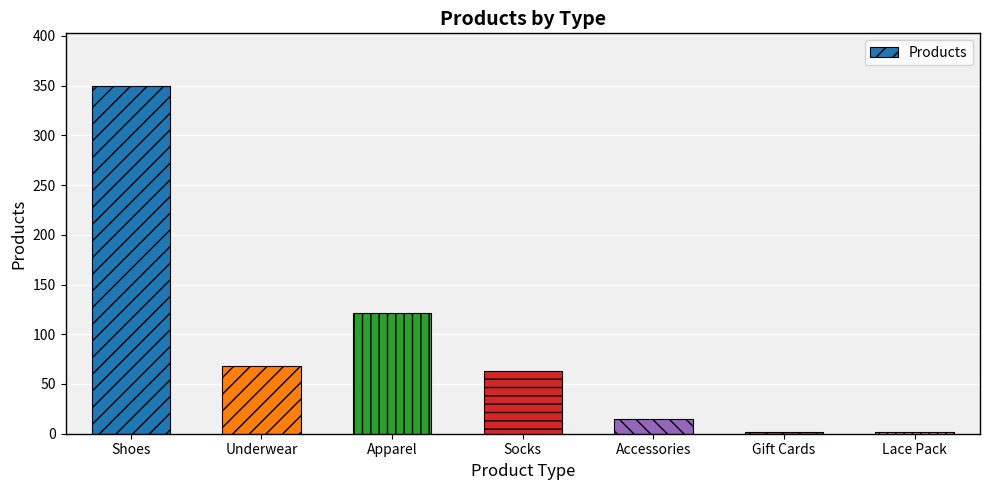

Read the value at Lace Pack.

2